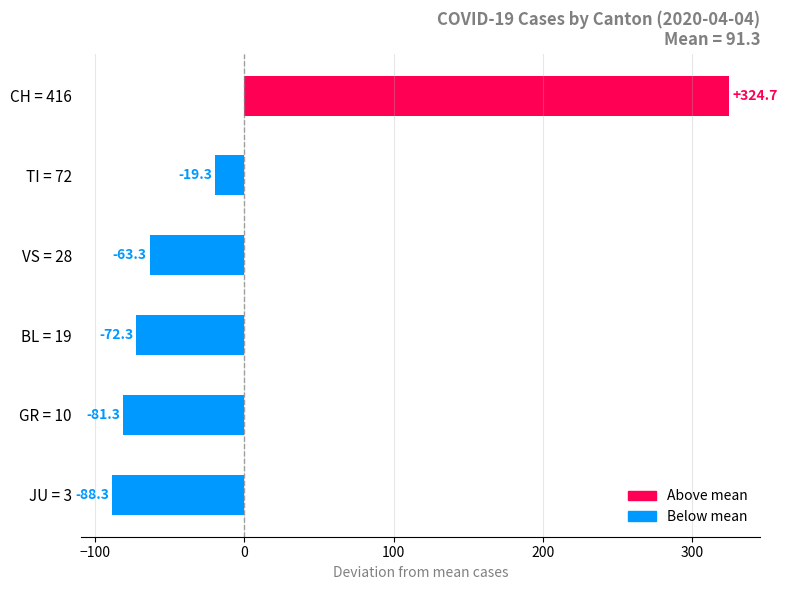

List the labels in order of value, largest first.

CH = 416, TI = 72, VS = 28, BL = 19, GR = 10, JU = 3